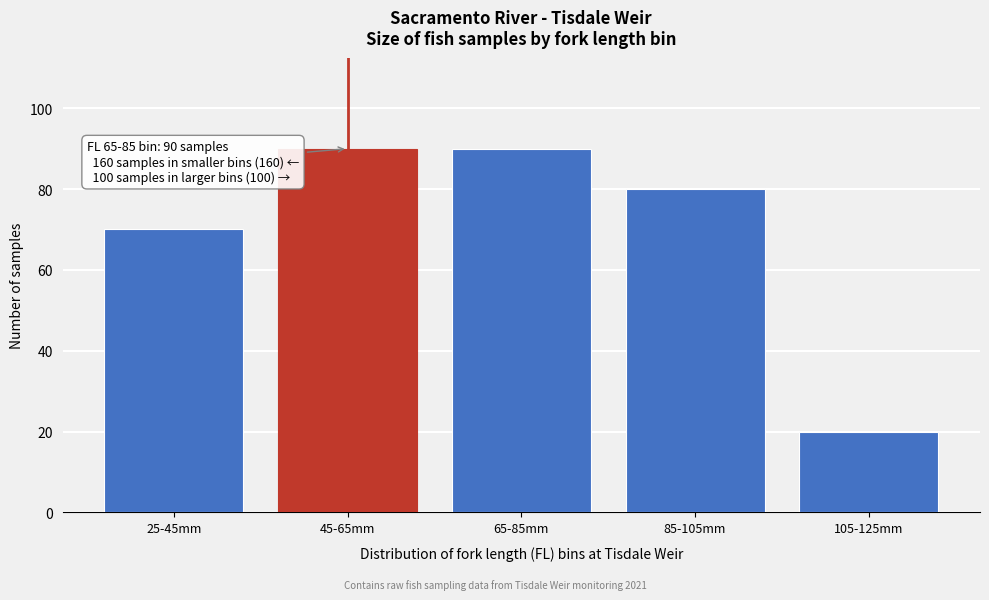

Reading right to left, list all the values displayed in this chart.

105-125mm=20	85-105mm=80	65-85mm=90	45-65mm=90	25-45mm=70